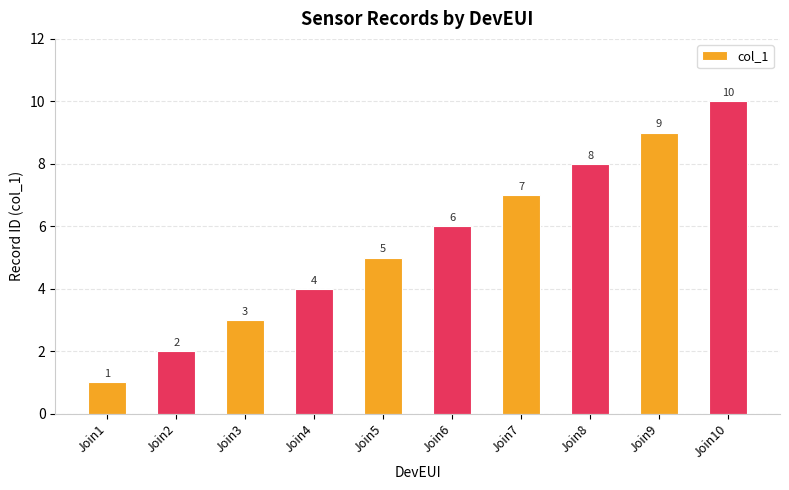

At which label is the value closest to 5?

Join5